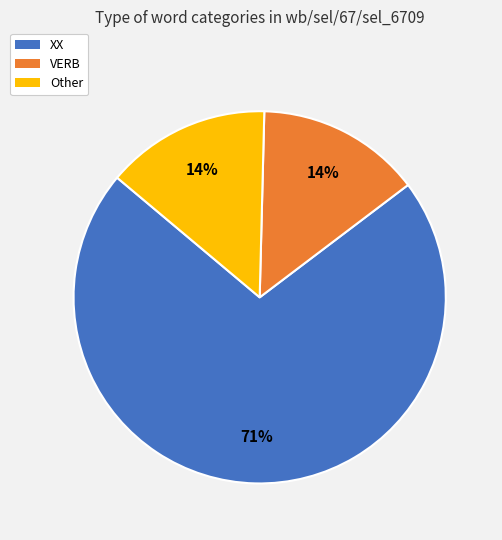

To the nearest percent, what percentage of the pie is VERB?

14%